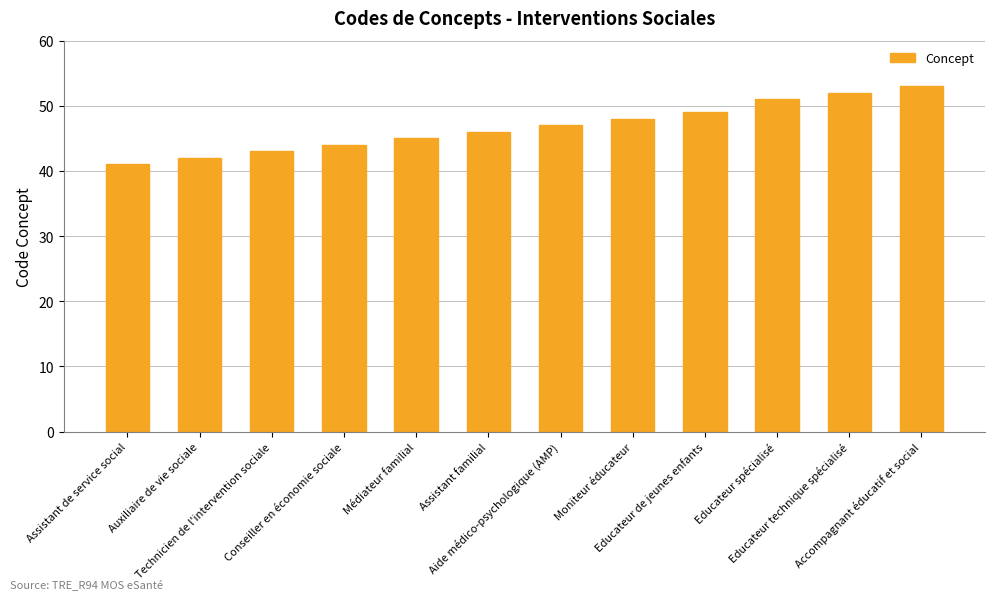

List the labels in order of value, smallest first.

Assistant de service social, Auxiliaire de vie sociale, Technicien de l'intervention sociale, Conseiller en économie sociale, Médiateur familial, Assistant familial, Aide médico-psychologique (AMP), Moniteur éducateur, Educateur de jeunes enfants, Educateur spécialisé, Educateur technique spécialisé, Accompagnant éducatif et social